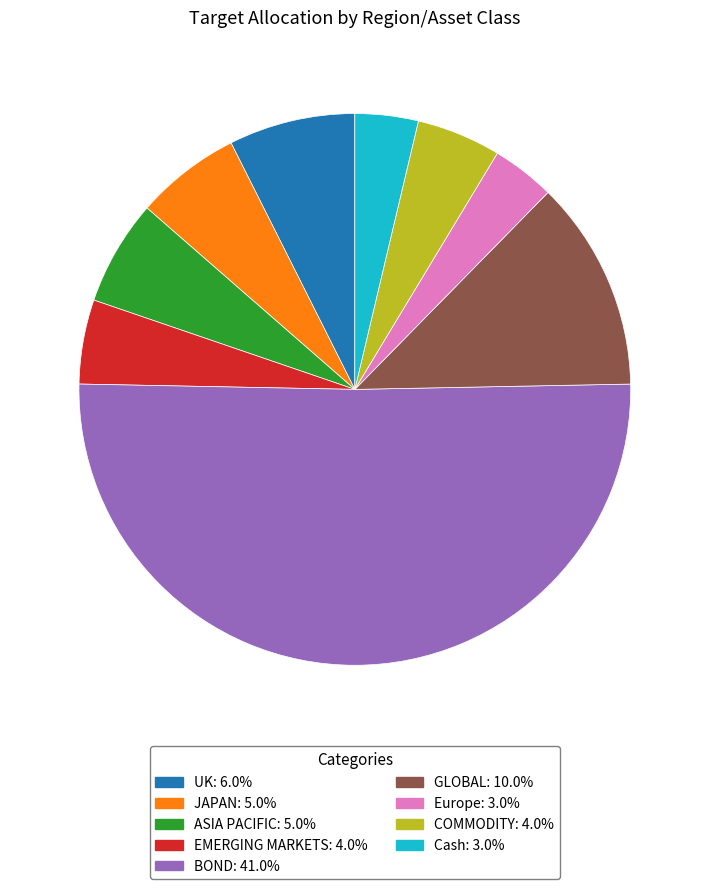

What is the majority slice?

BOND